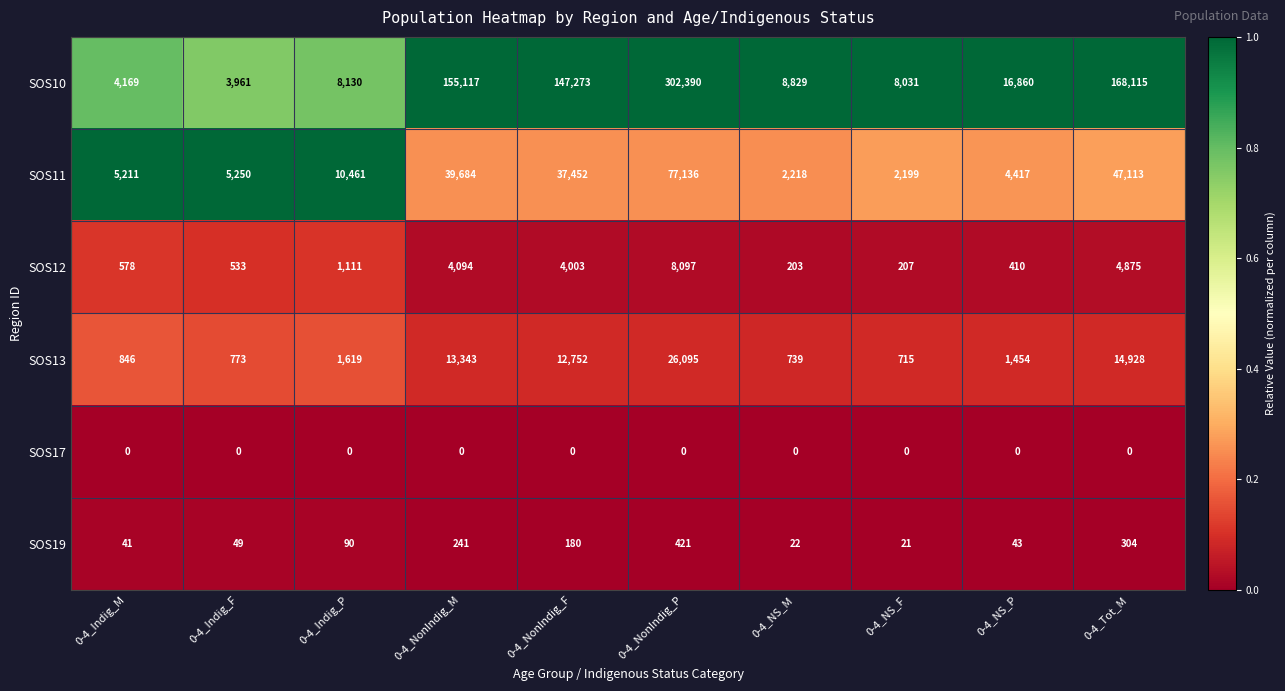

Rank the categories by SOS13 value from lowest to highest.

0-4_NS_F, 0-4_NS_M, 0-4_Indig_F, 0-4_Indig_M, 0-4_NS_P, 0-4_Indig_P, 0-4_NonIndig_F, 0-4_NonIndig_M, 0-4_Tot_M, 0-4_NonIndig_P